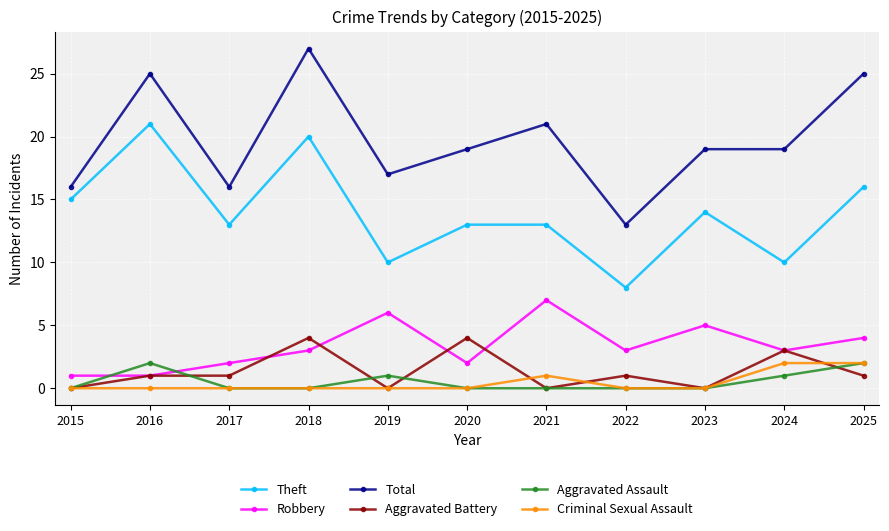

Reading left to right, transcribe all the data shown in this chart.

Theft: 15	21	13	20	10	13	13	8	14	10	16
Robbery: 1	1	2	3	6	2	7	3	5	3	4
Total: 16	25	16	27	17	19	21	13	19	19	25
Aggravated Battery: 0	1	1	4	0	4	0	1	0	3	1
Aggravated Assault: 0	2	0	0	1	0	0	0	0	1	2
Criminal Sexual Assault: 0	0	0	0	0	0	1	0	0	2	2